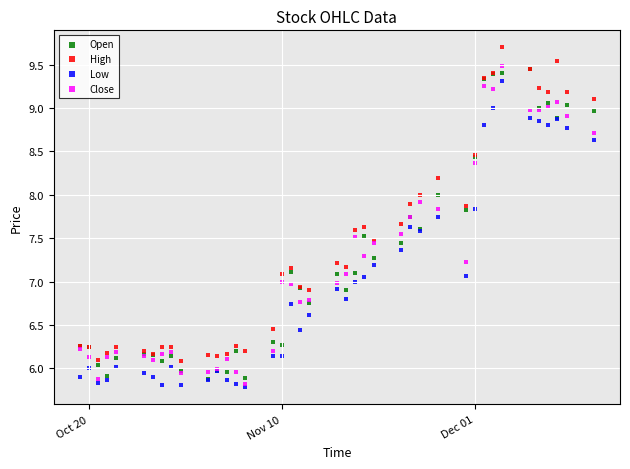

Which series contains the highest Y value?

High